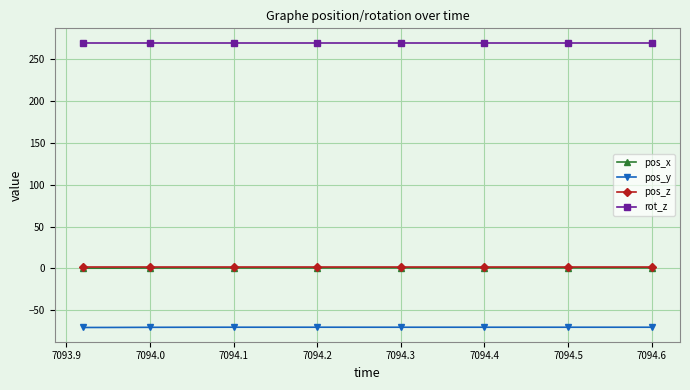

Is this an area chart (filled region under the line)?

No